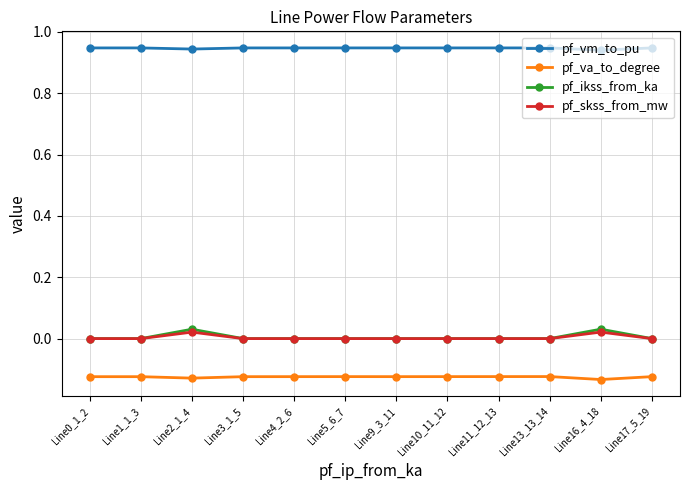

Which series has the largest total across all categories?

pf_vm_to_pu